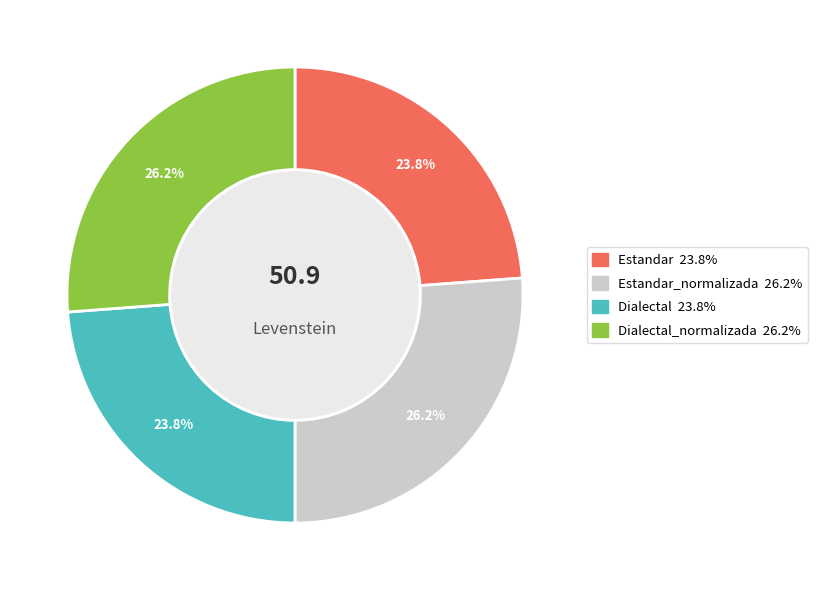

Is there any slice that represents more than half of the pie?

No